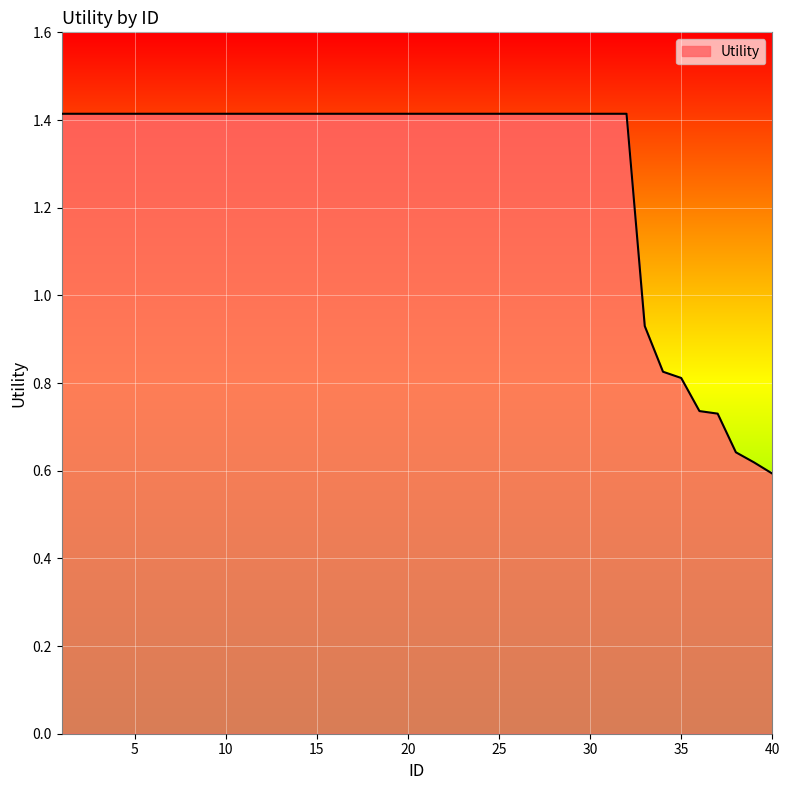

What is the maximum value shown in the chart?

1.4